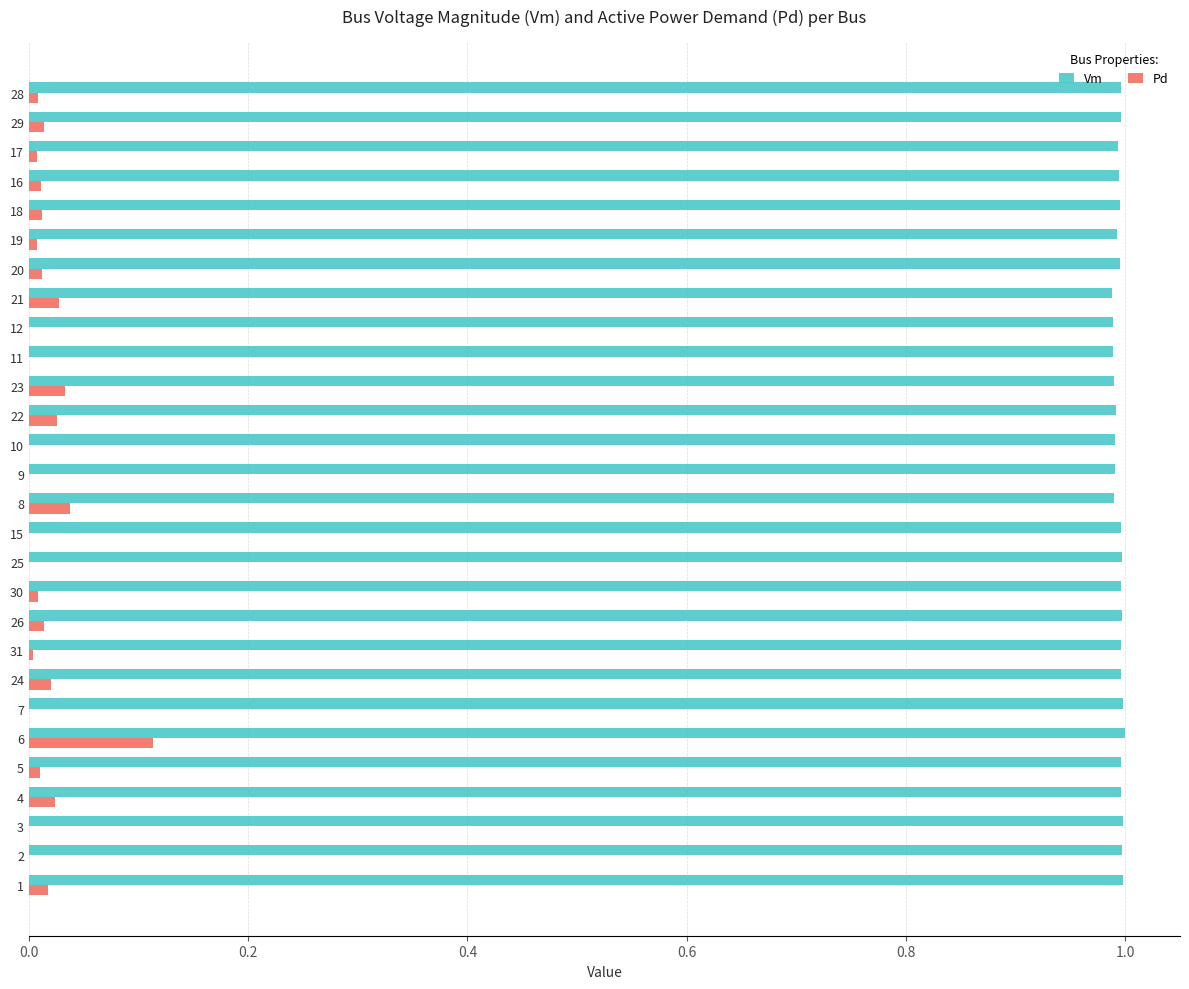

What are all the series names shown in the legend?

Vm, Pd